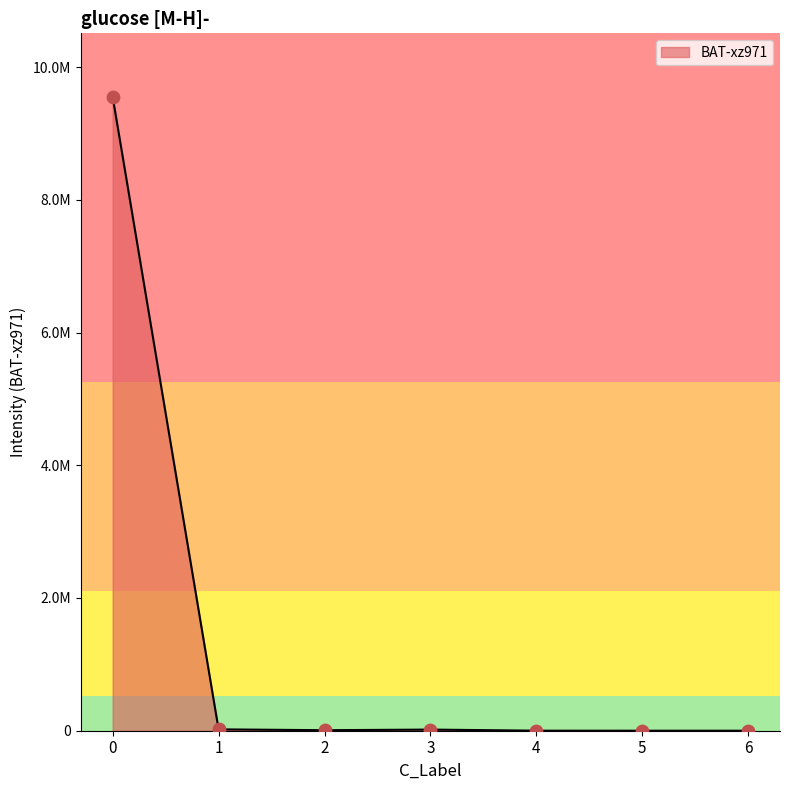

What is the change in value from 0 to 6?

-9553199.9